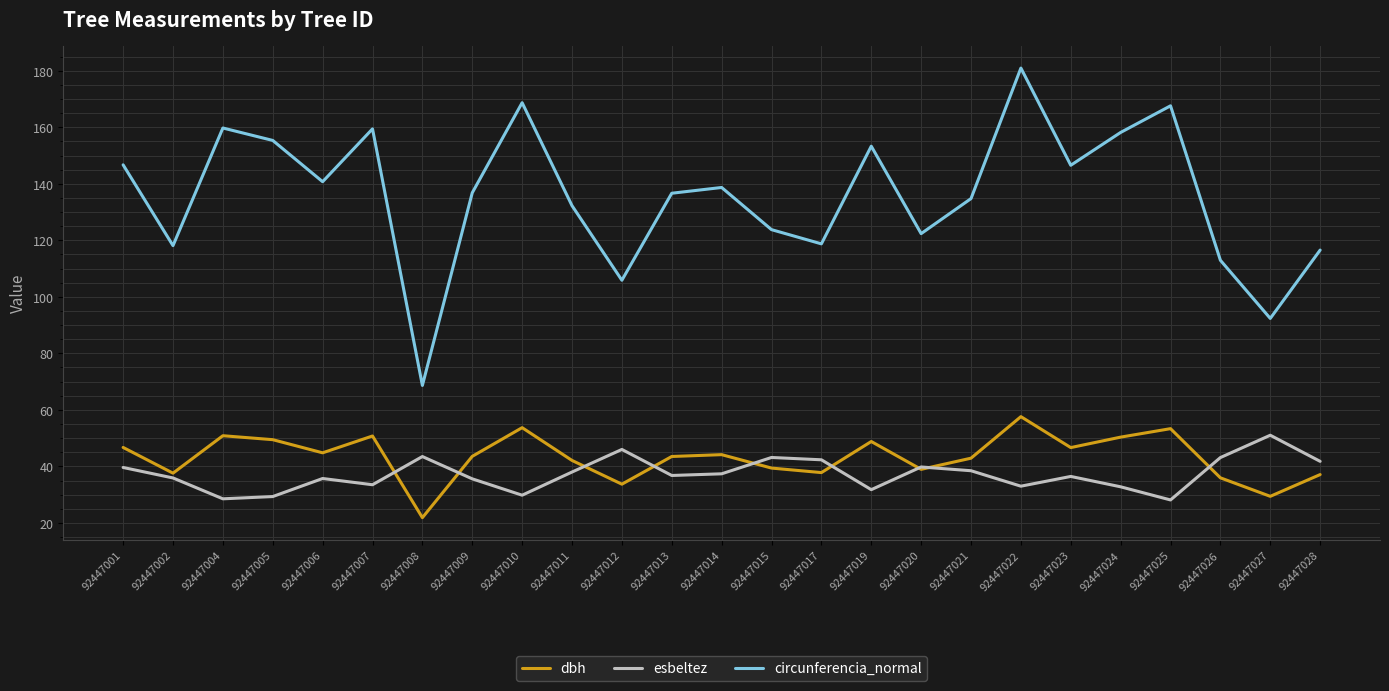

What is the maximum value for dbh?

57.6